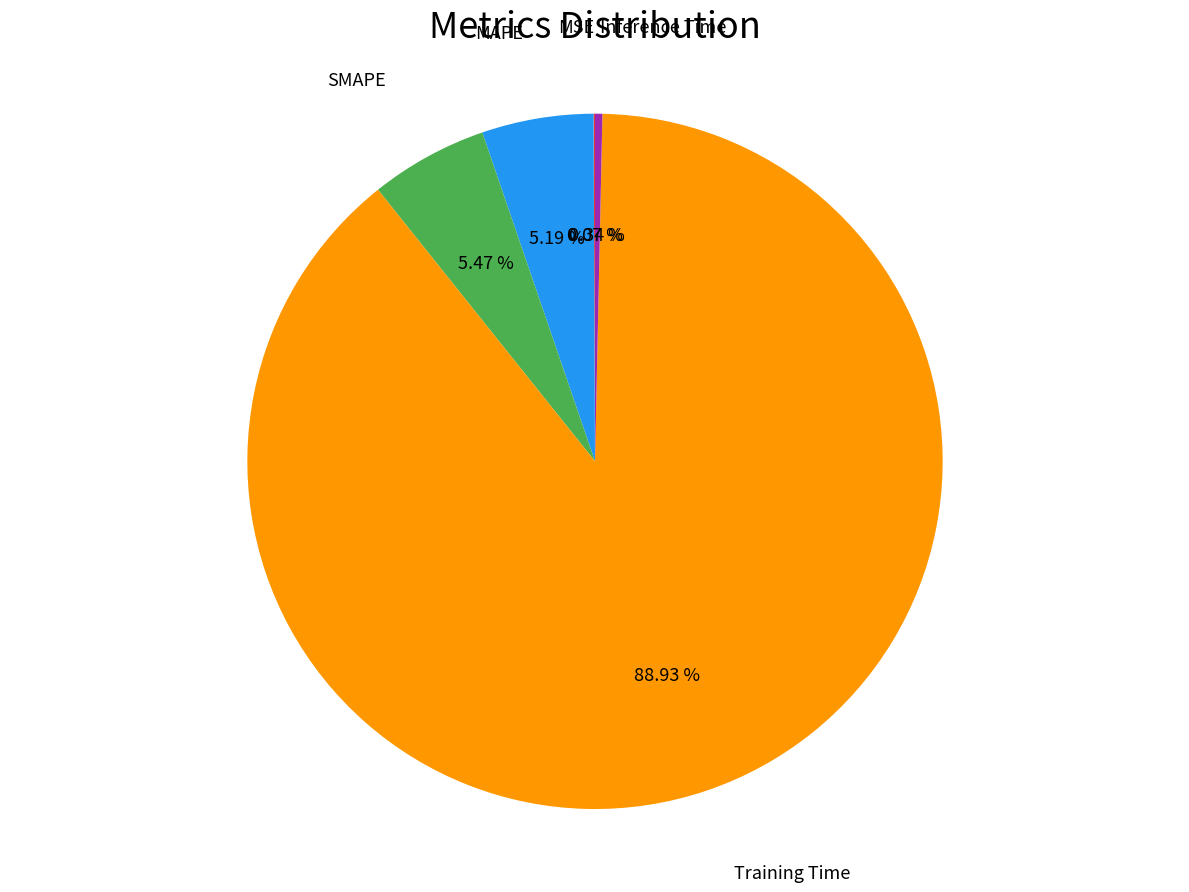

Does any single category account for the majority?

Yes